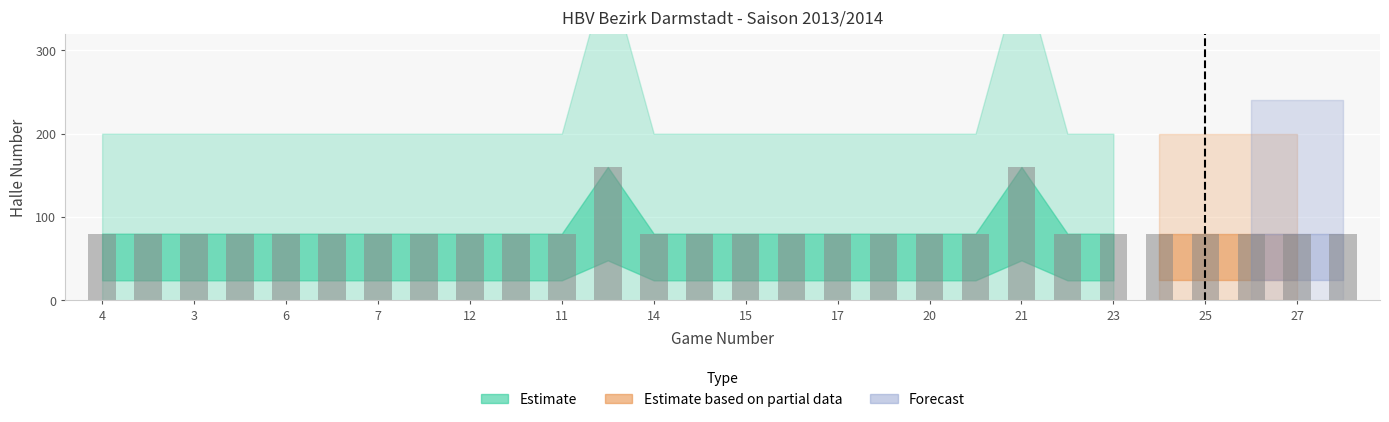

What is the maximum value shown in the chart?

160